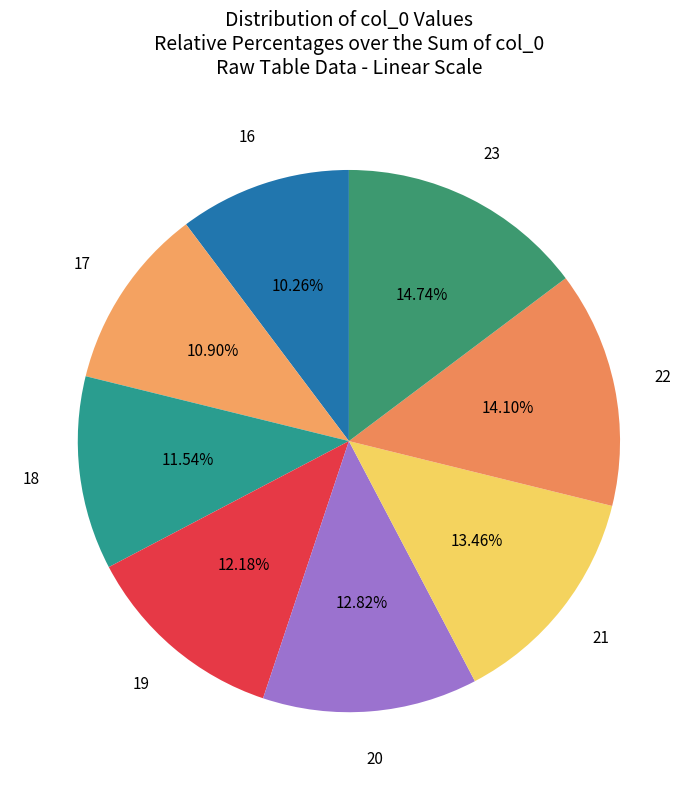

What percentage is the 21 slice, to the nearest percent?

13%